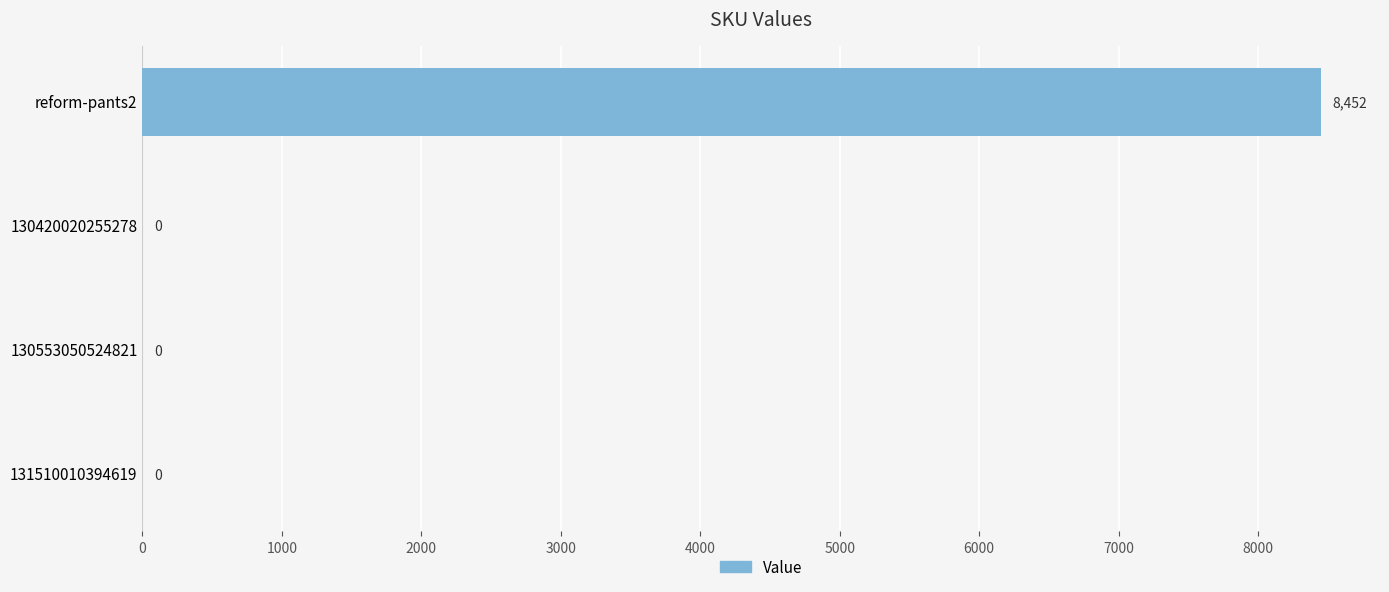

What is the maximum value shown in the chart?

8452